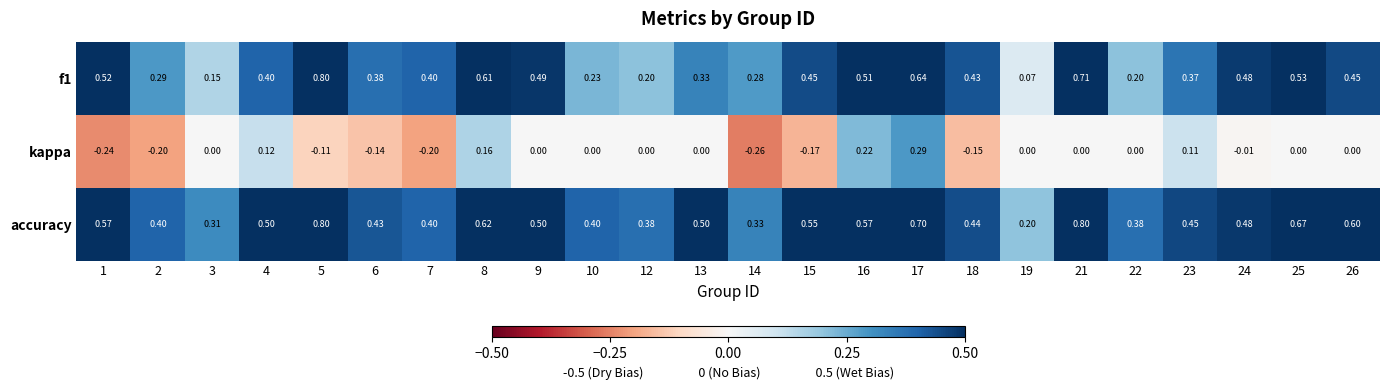

Is the value of accuracy at 24 greater than the value of kappa at 8?

Yes